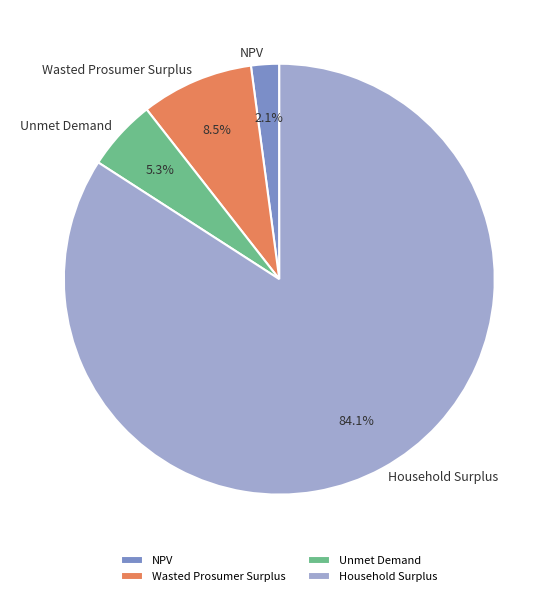

To the nearest percent, what is the difference between the NPV and Household Surplus slice percentages?

82%